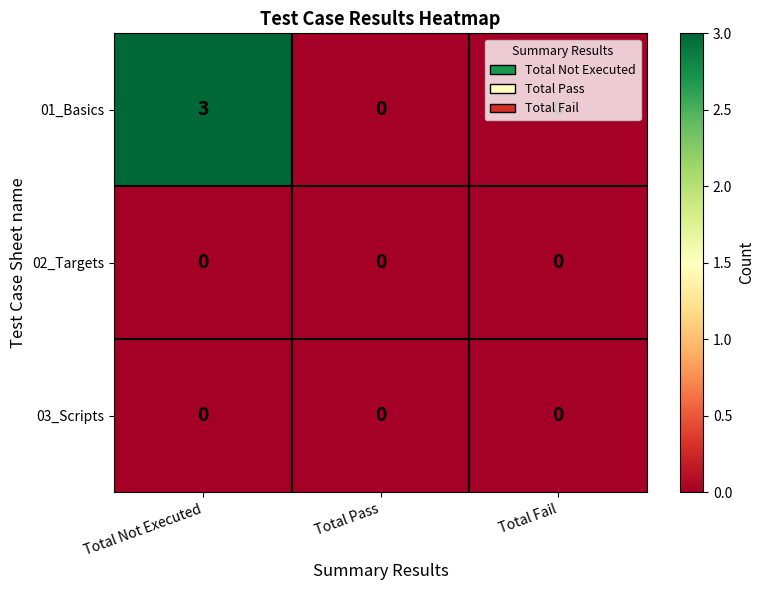

How many 01_Basics values are between 0 and 3?

3